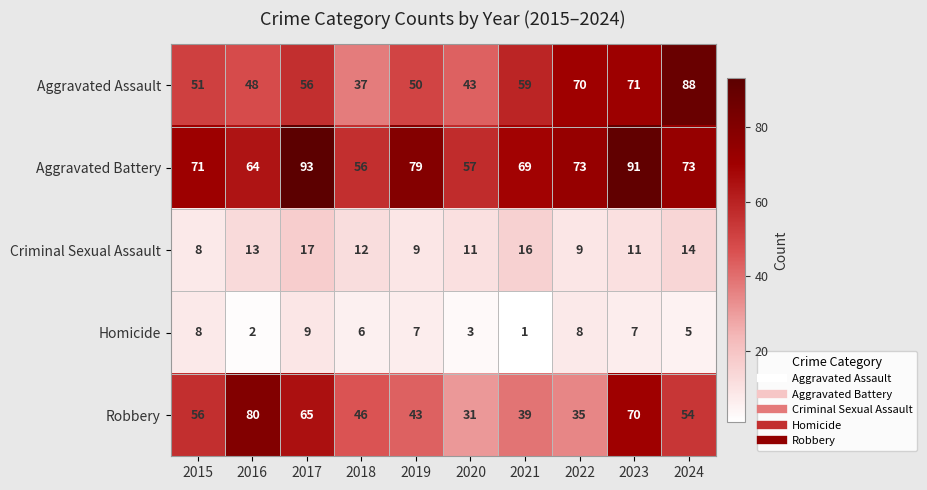

Which label corresponds to the largest value in the chart?

2017